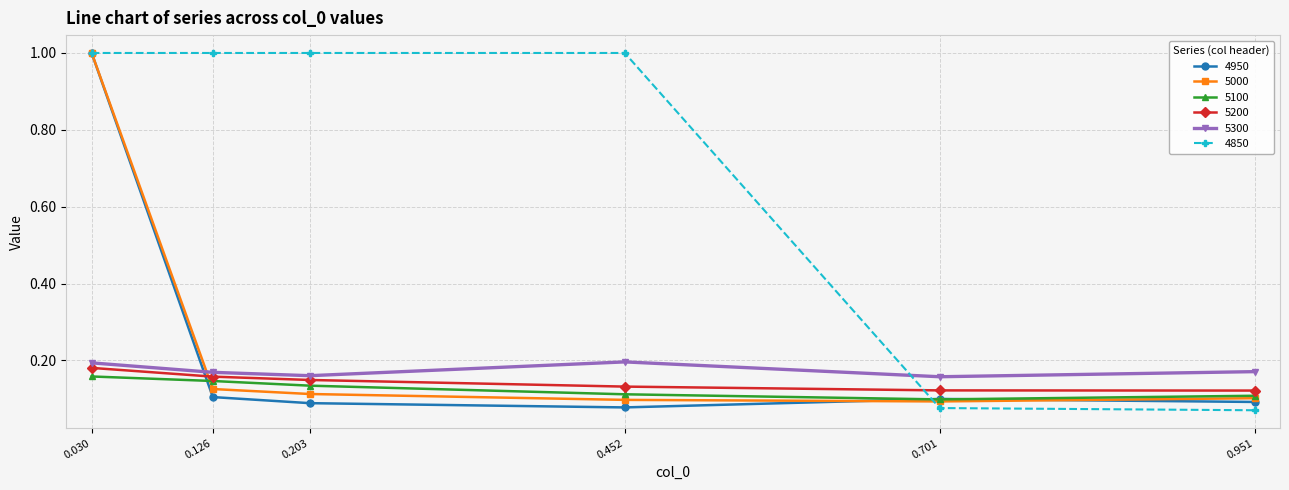

What is the spread (max minus min) of values at 0.126?

0.9